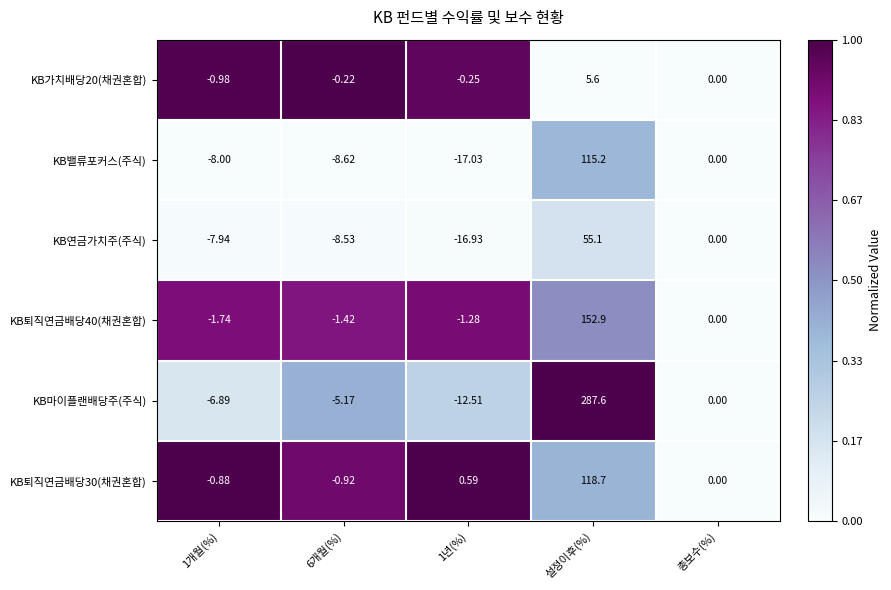

Is the value of KB퇴직연금배당40(채권혼합) at 6개월(%) greater than the value of KB밸류포커스(주식) at 총보수(%)?

No